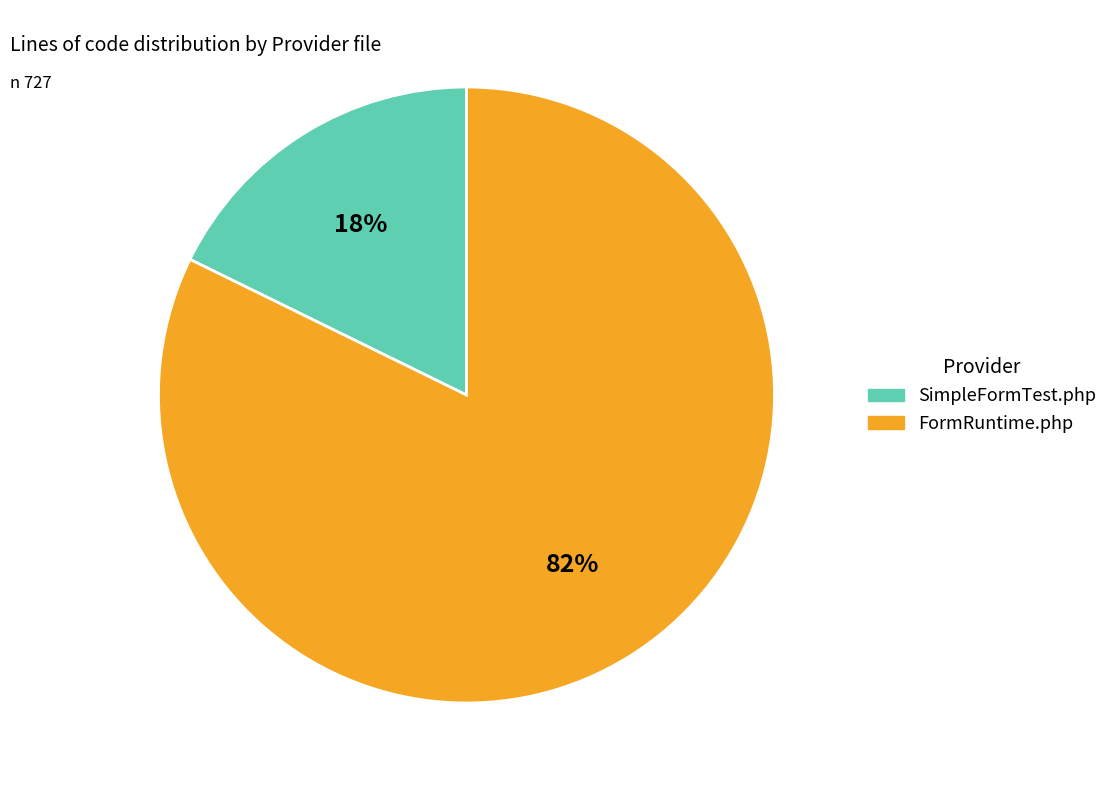

To the nearest percent, what is the average slice percentage?

50%